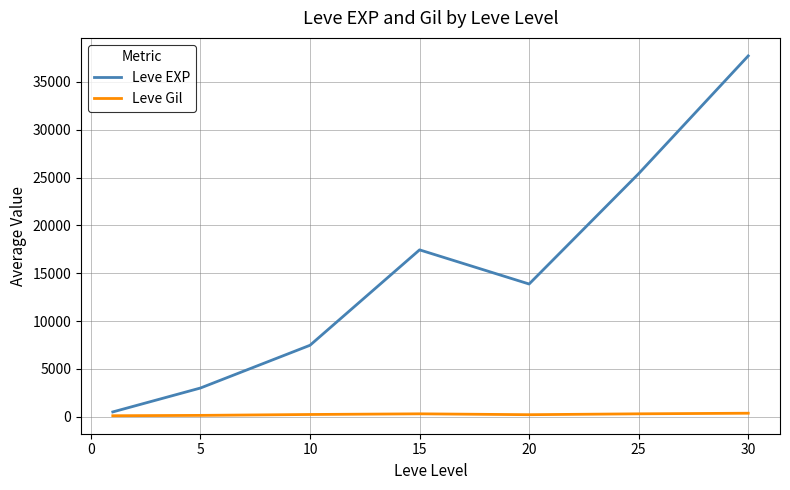

What is the difference between the maximum and second lowest values in the Leve Gil series?

225.9